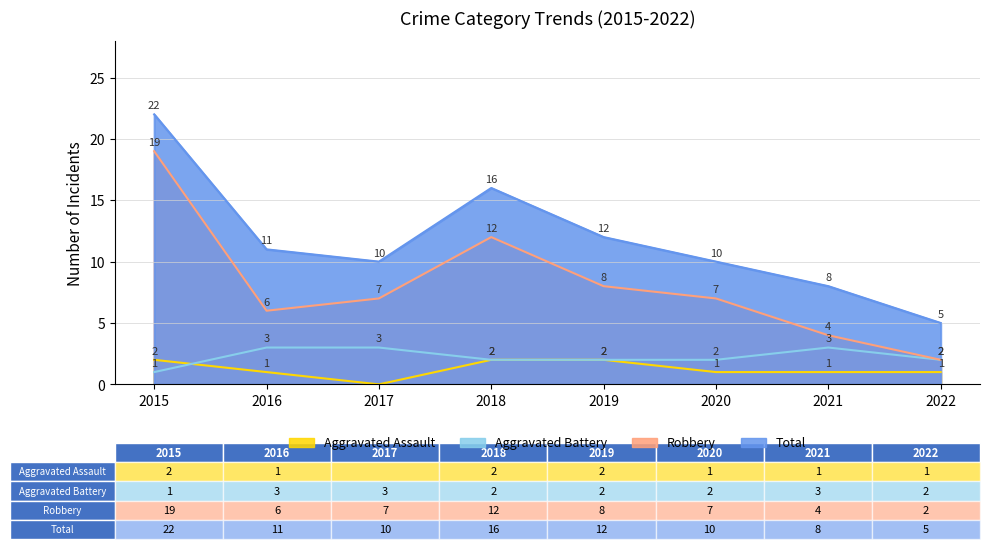

True or false: Robbery and Total intersect in this chart.

False